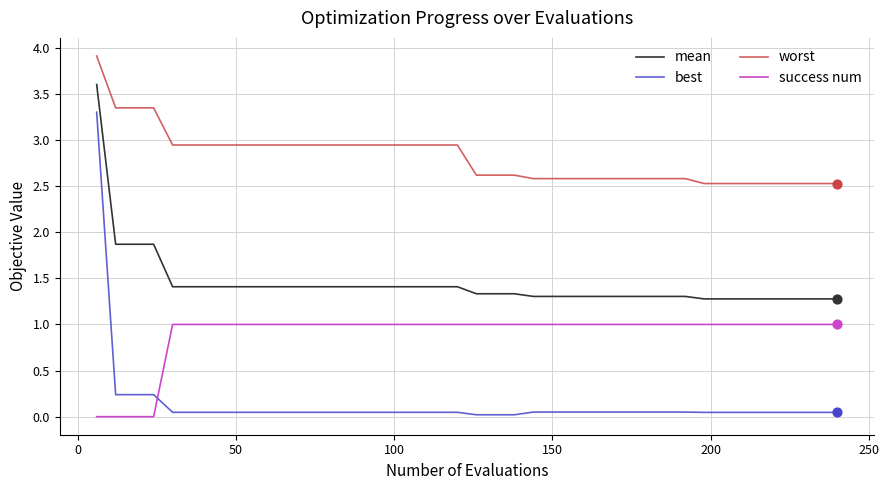

At how many categories does at least one series exceed 1?

40